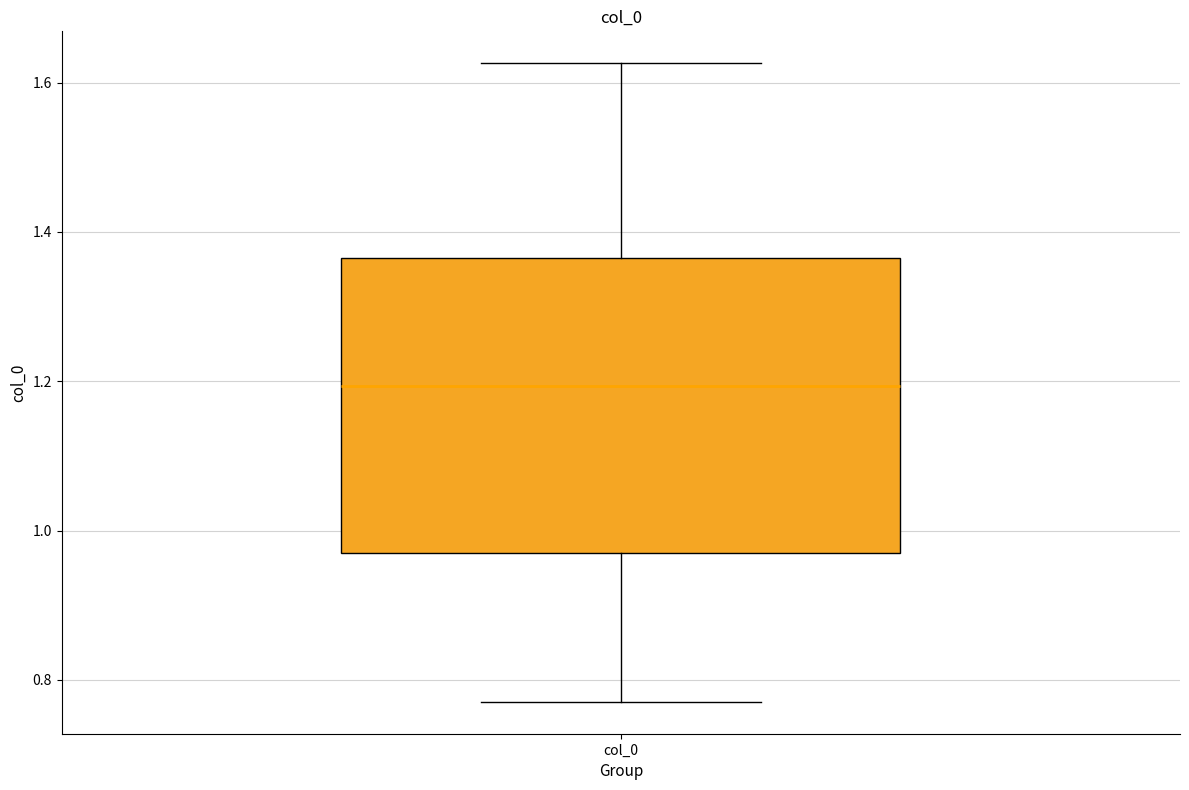

Read this box plot against the y-axis: the position of the median line, the range covered by the box, and the ends of both whiskers. The values are not printed on the chart, so give them approximately, as read against the axis.

median 1.20, box 0.96 to 1.36, whiskers 0.78 to 1.62